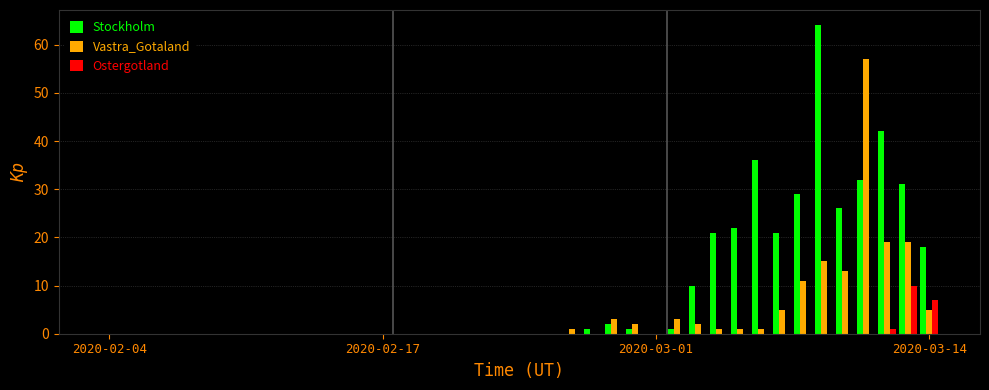

Which series has the largest total across all categories?

Stockholm